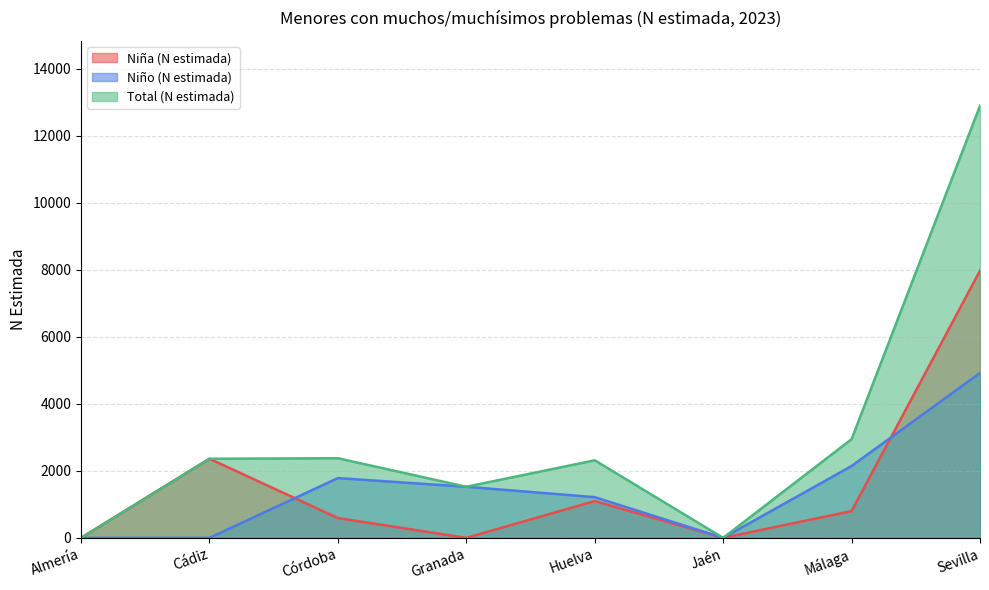

Which series has the largest total across all categories?

Total (N estimada)